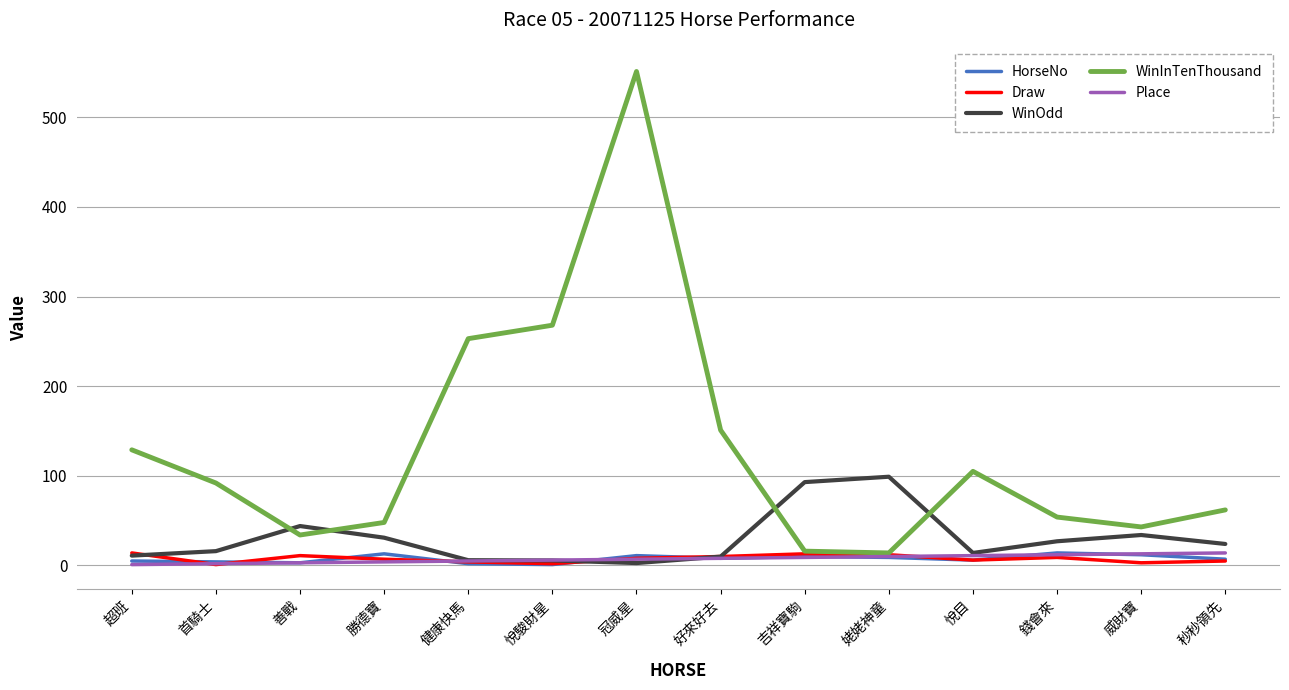

At which category does the chart reach its peak across all series?

冠威星